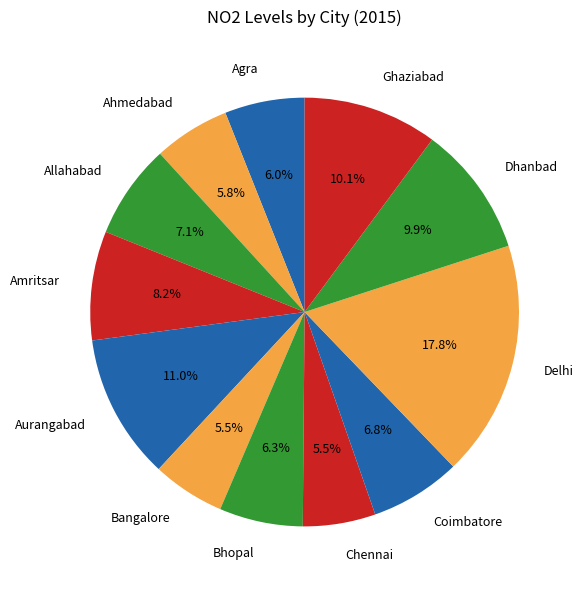

Which slice is the largest?

Delhi